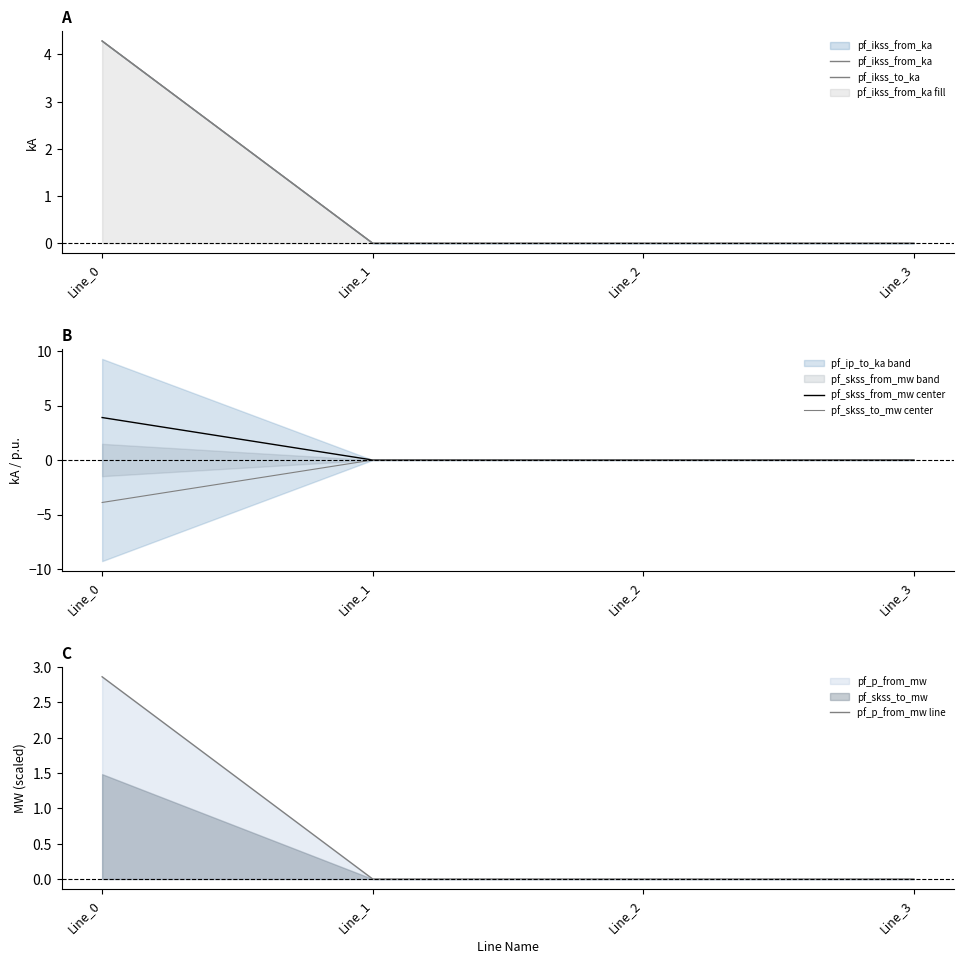

At which label is pf_skss_to_mw center closest to -1?

Line_1